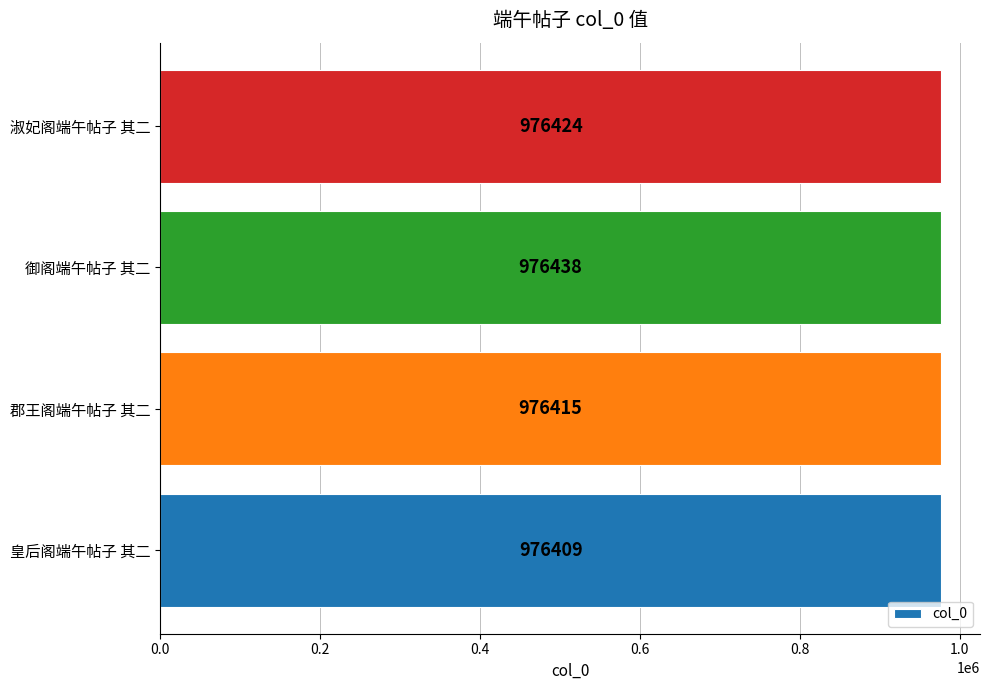

Reading bottom to top, transcribe all the data shown in this chart.

皇后阁端午帖子 其二=976409	郡王阁端午帖子 其二=976415	御阁端午帖子 其二=976438	淑妃阁端午帖子 其二=976424